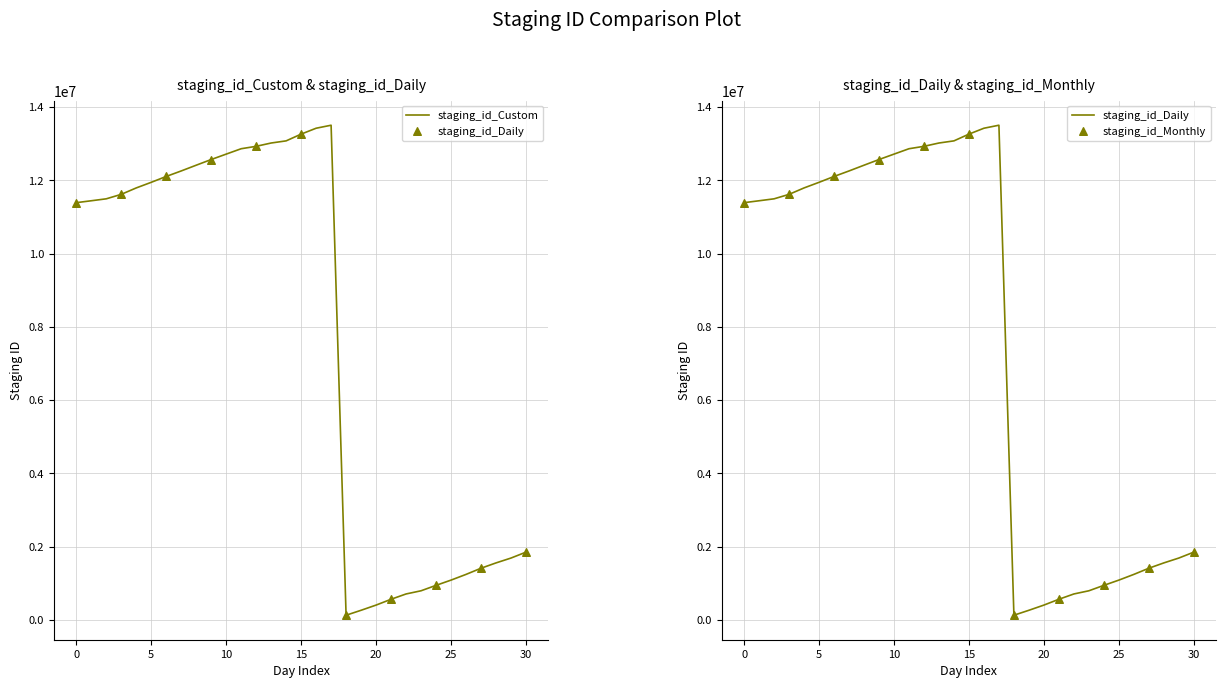

Which series has the largest total across all categories?

staging_id_Custom